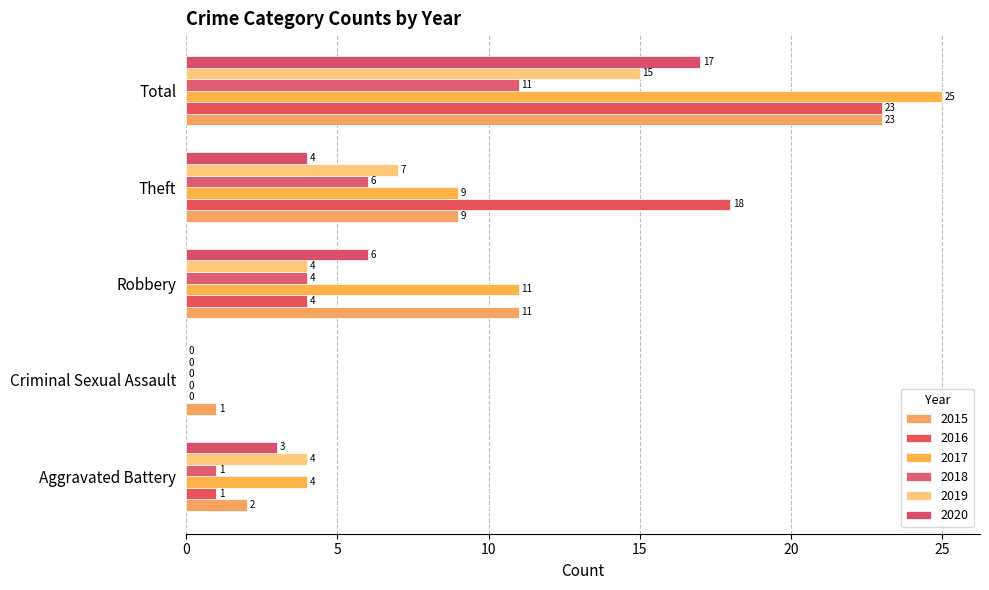

Where is 2018 nearest to the value 5?

Robbery